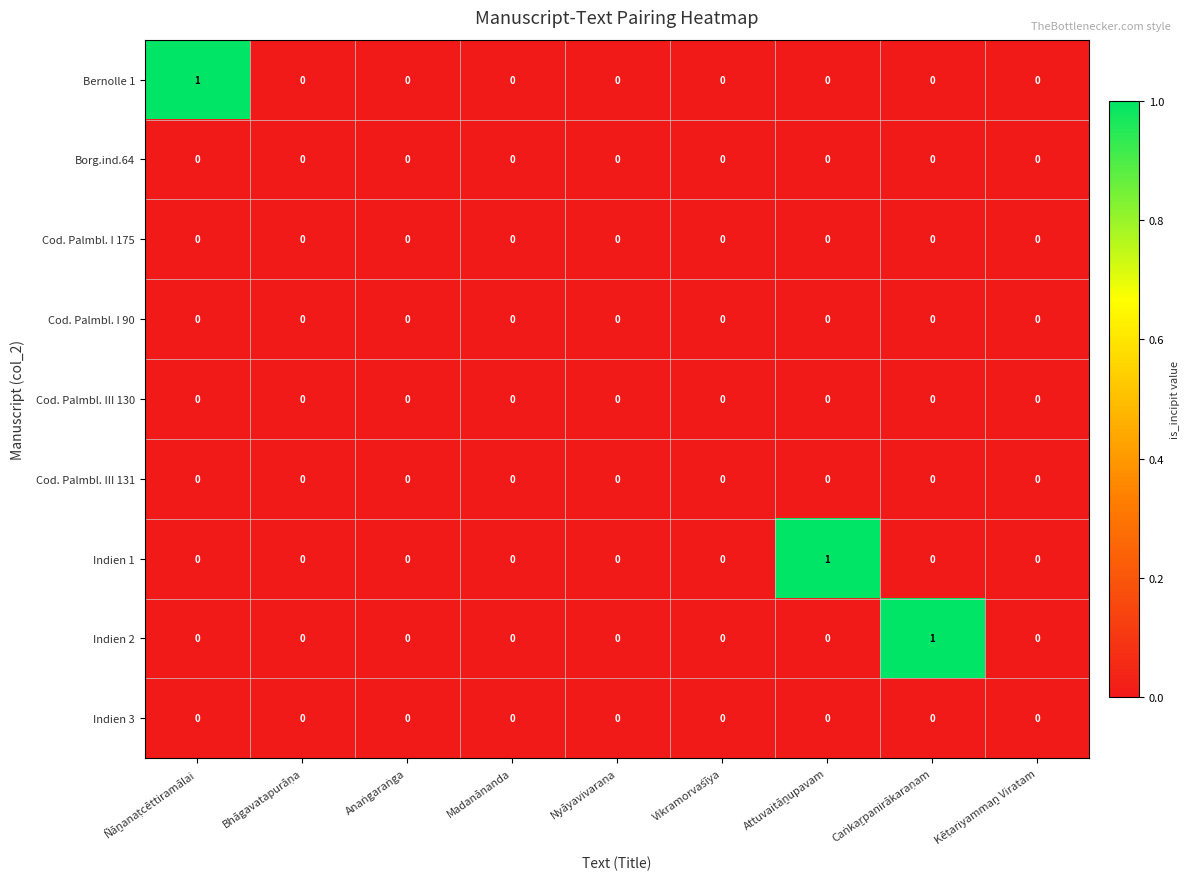

How many values in Bernolle 1 are above zero?

1